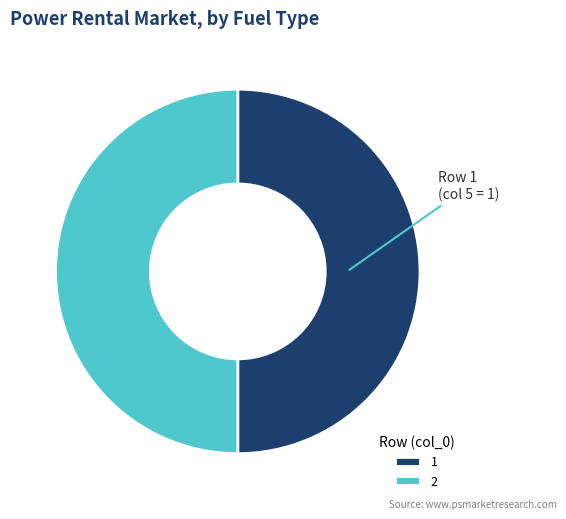

Is it true that 1 is 50% of the pie?

True